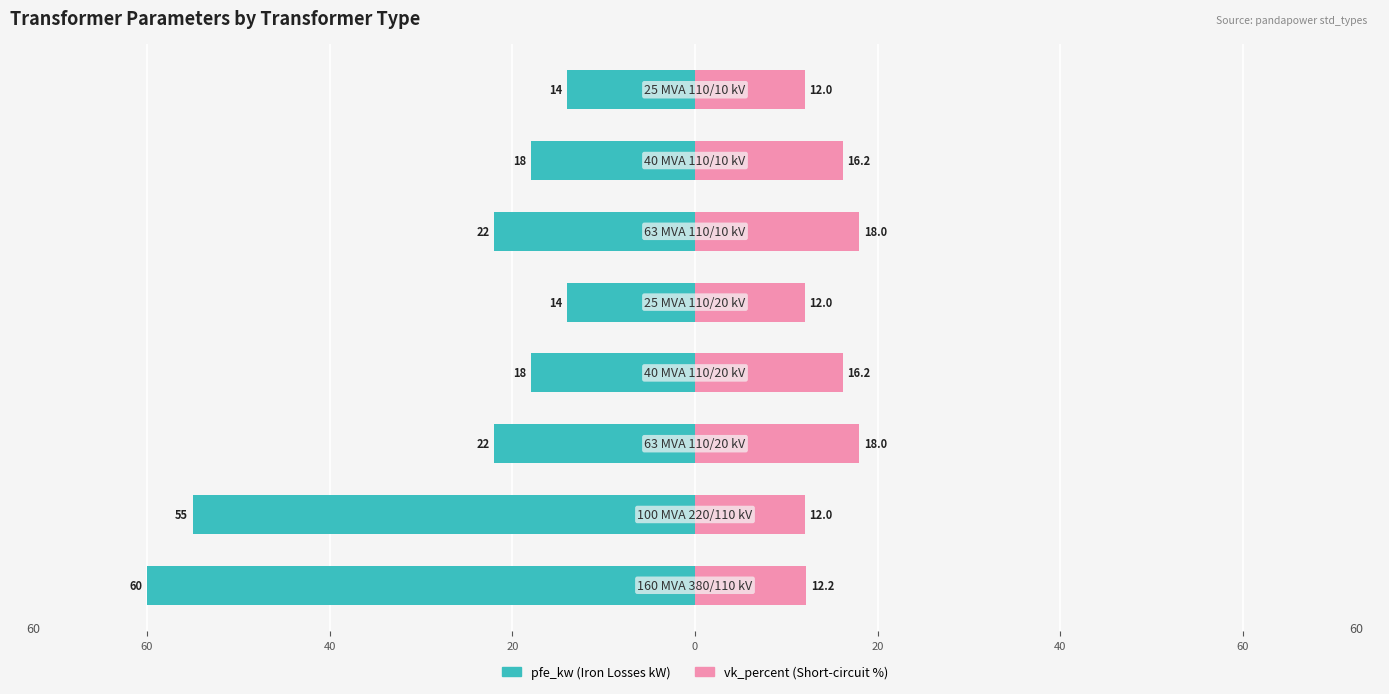

How many data points does each series have?

8